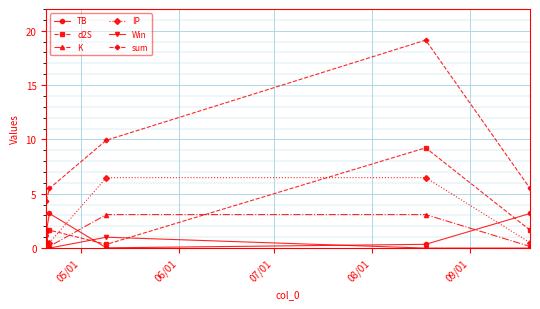

What is the sum of all IP values?

14.5